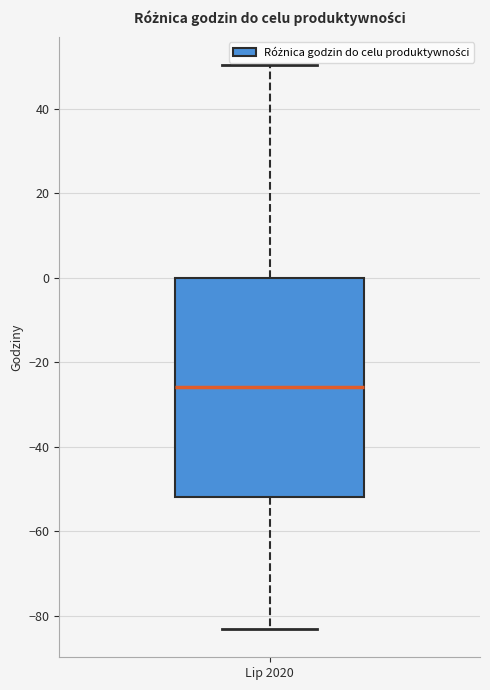

Read this box plot against the y-axis: the position of the median line, the range covered by the box, and the ends of both whiskers. The values are not printed on the chart, so give them approximately, as read against the axis.

median -26, box -52 to 0, whiskers -84 to 50